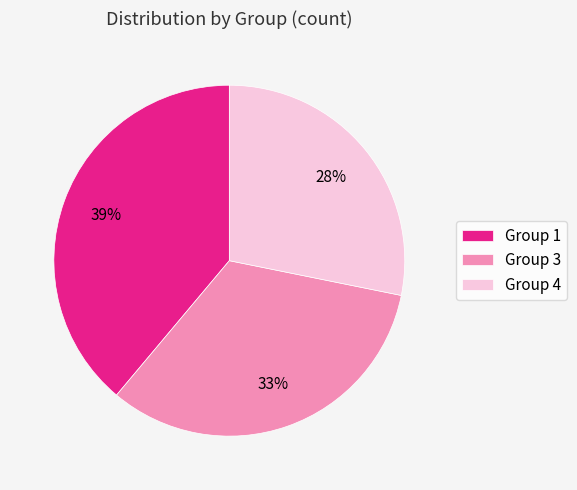

Do Group 4 and Group 3 together represent more than half of the pie?

Yes